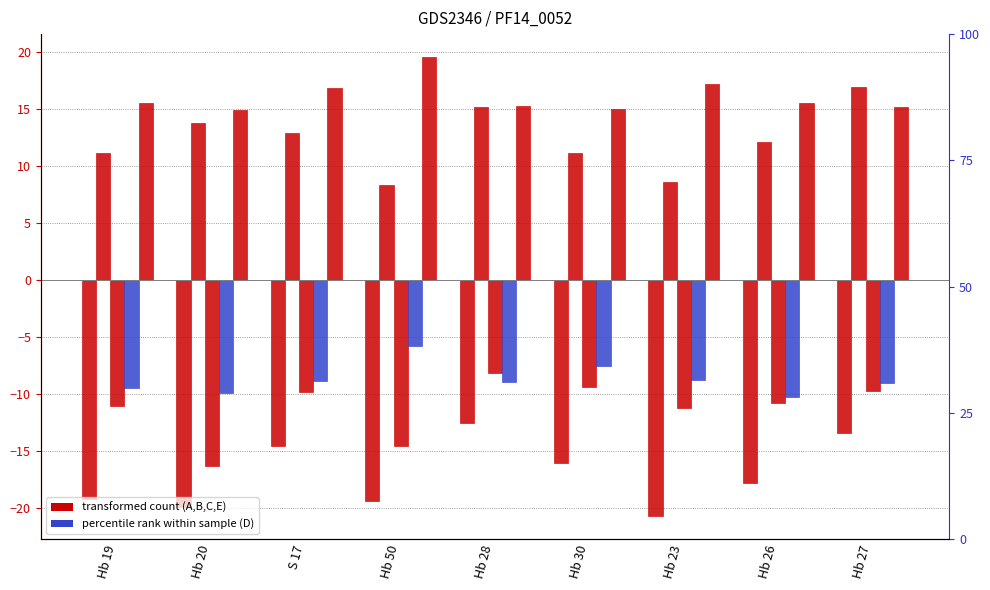

What is the sum of all E values?

145.4